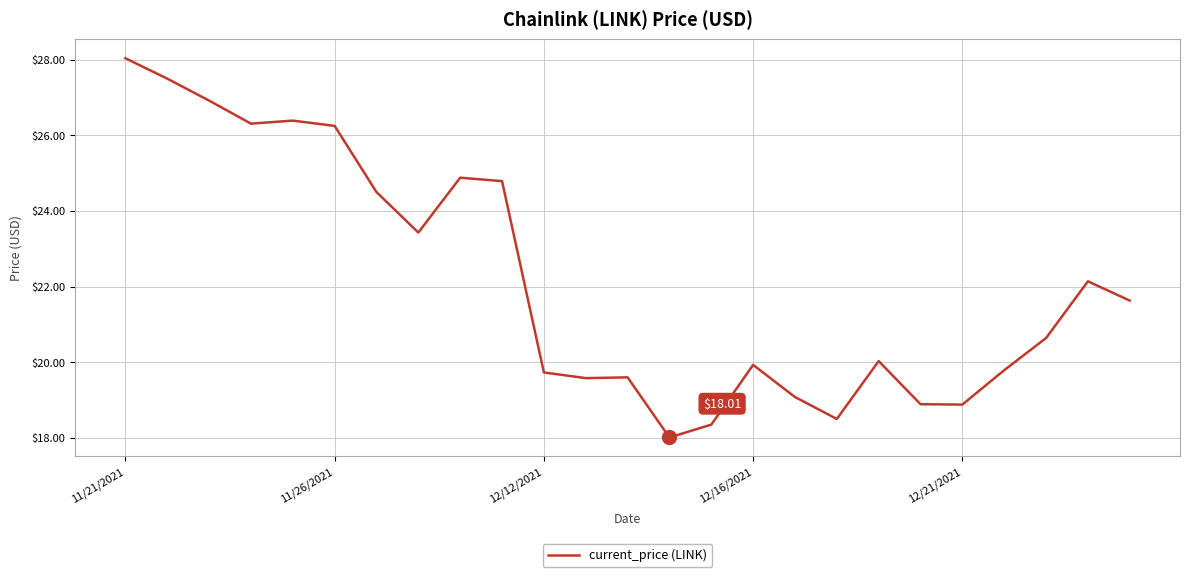

What is the difference between the maximum and minimum values?

10.0